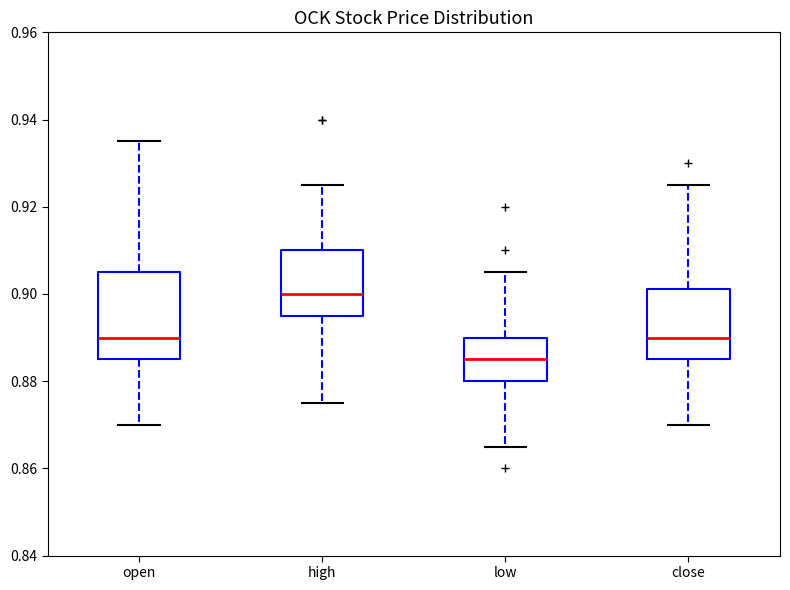

Reading left to right, transcribe this box plot: for each box, give where its median line is, the range the box spans, and where its two whiskers end, as read against the y-axis. The values are not printed on the chart, so give them approximately, as read against the axis.

open: median 0.890, box 0.886 to 0.906, whiskers 0.870 to 0.936
high: median 0.900, box 0.896 to 0.910, whiskers 0.876 to 0.926
low: median 0.886, box 0.880 to 0.890, whiskers 0.866 to 0.906
close: median 0.890, box 0.886 to 0.902, whiskers 0.870 to 0.926